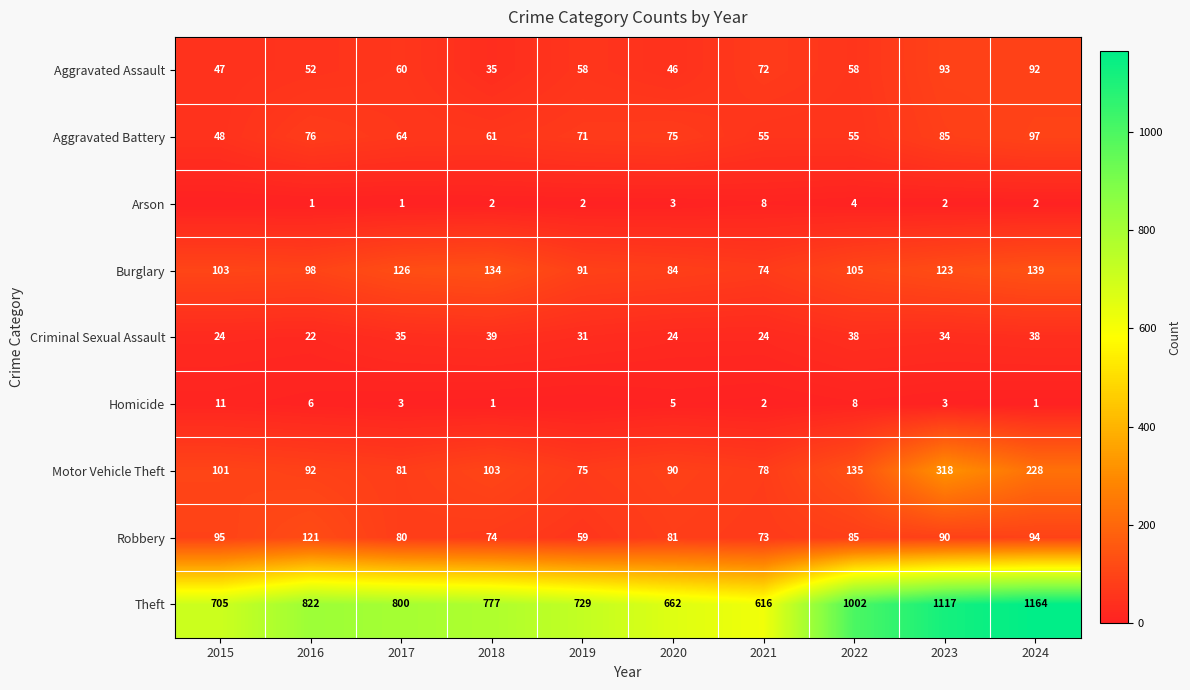

The value of Aggravated Battery at 2022 is 55. True or false?

True